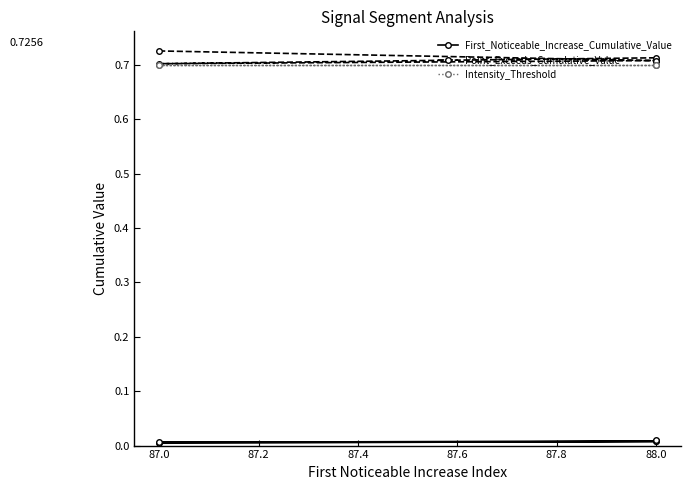

What is the difference between the highest and lowest values at 87.0?

0.7